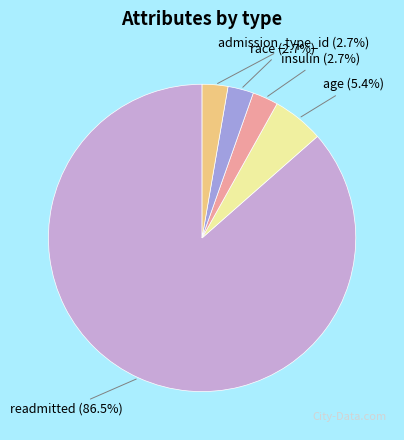

How many segments does this pie chart have?

5